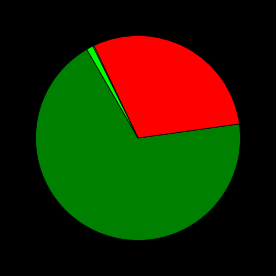

Is there a majority slice in this chart?

Yes